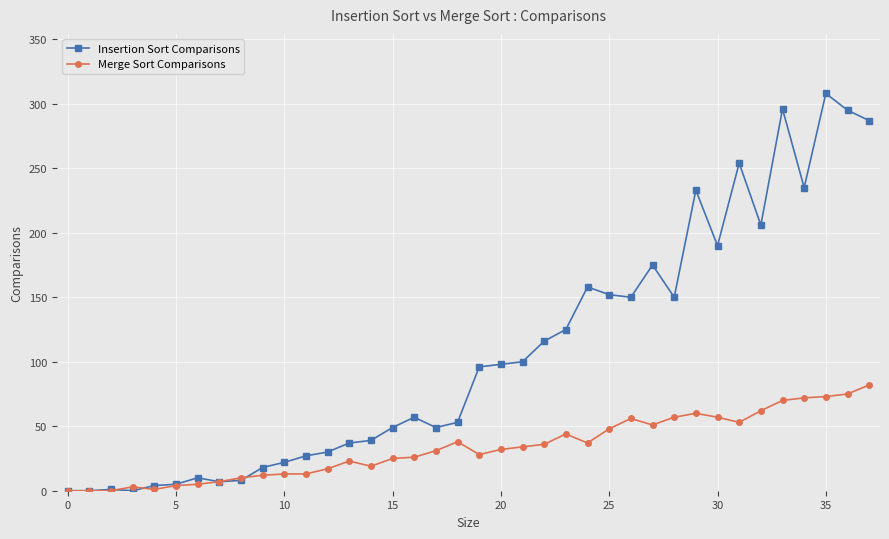

What is the maximum value for Insertion Sort Comparisons?

308